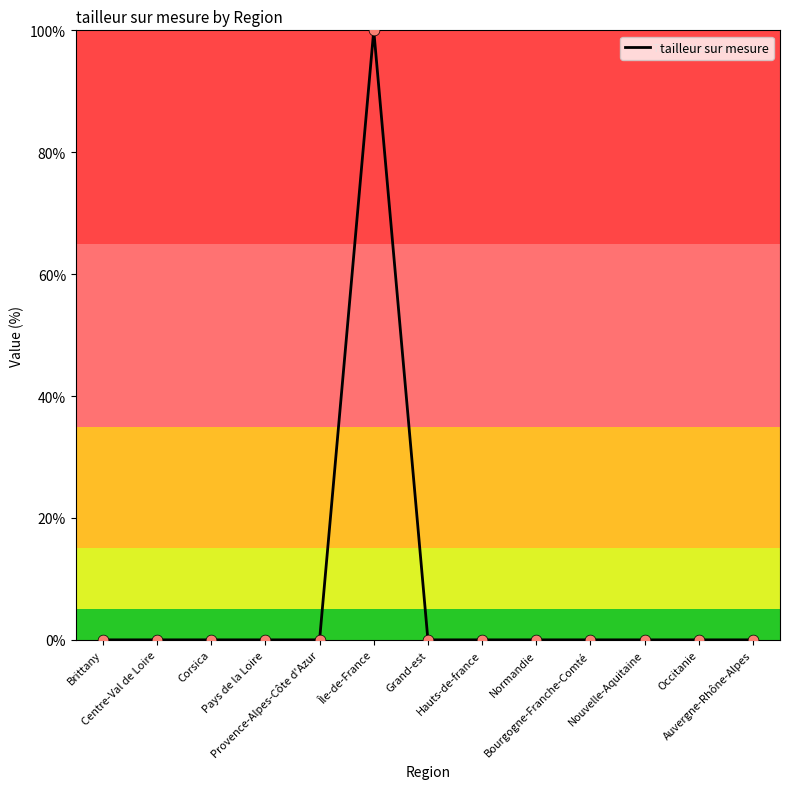

Which has a higher value, Brittany or Île-de-France?

Île-de-France